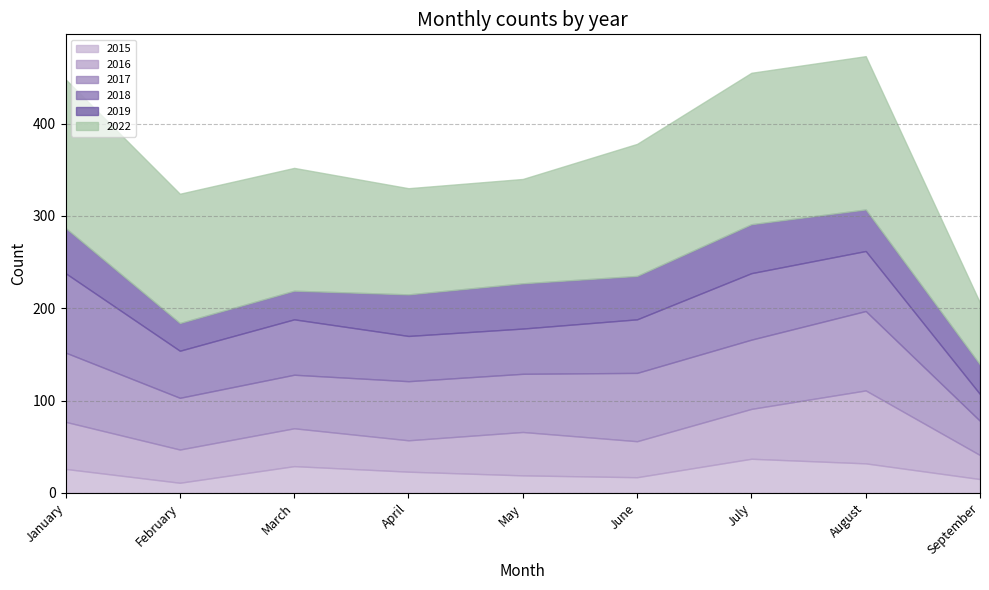

True or false: 2015 and 2017 intersect in this chart.

False